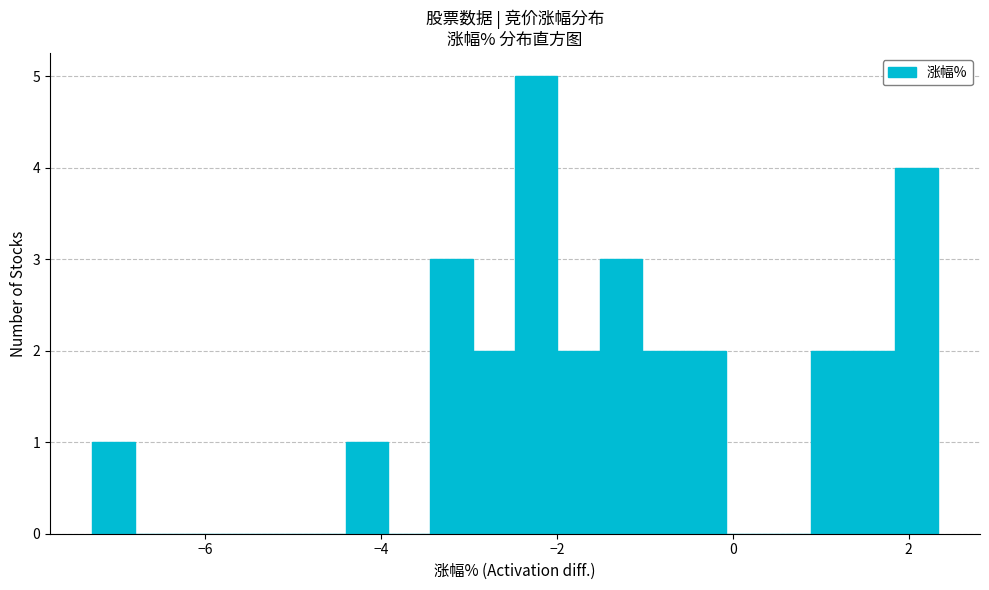

Around what value on the x-axis is the tallest bar? Give the approximate position of its centre, as read against the axis.

-2.2